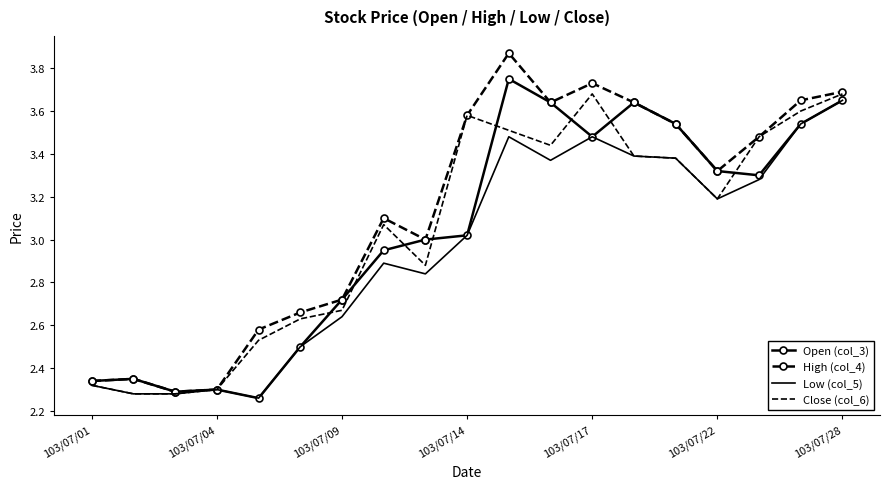

Which series has the widest spread of values?

High (col_4)